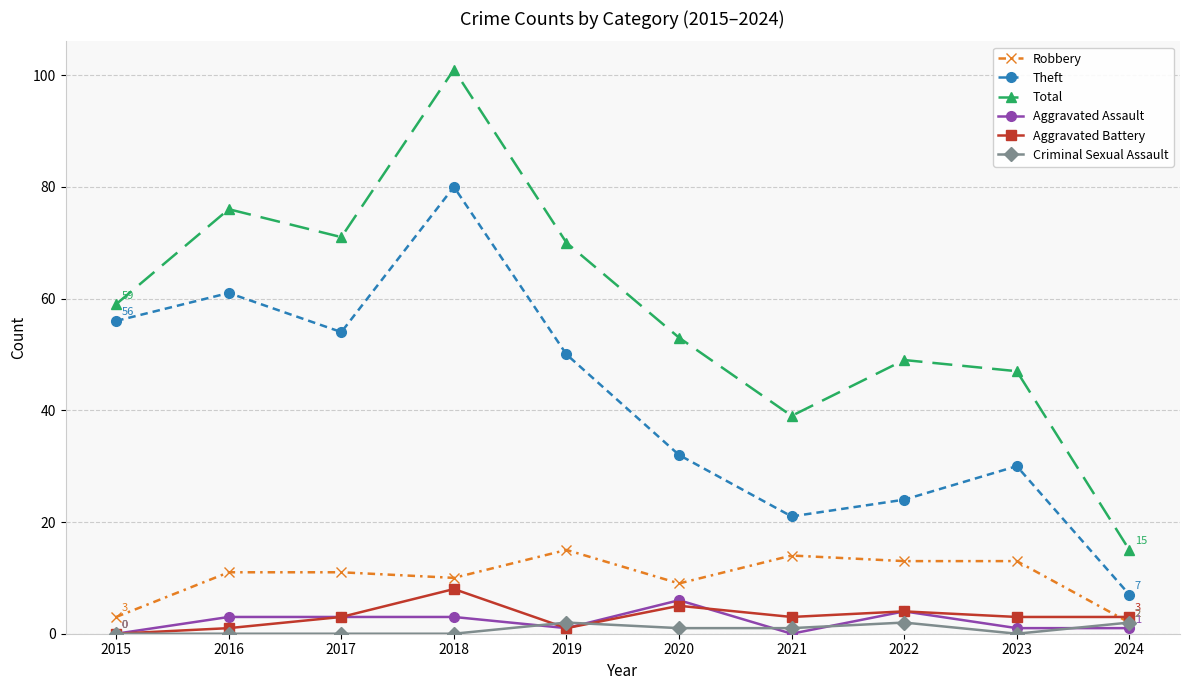

True or false: Total and Theft cross at least once.

False